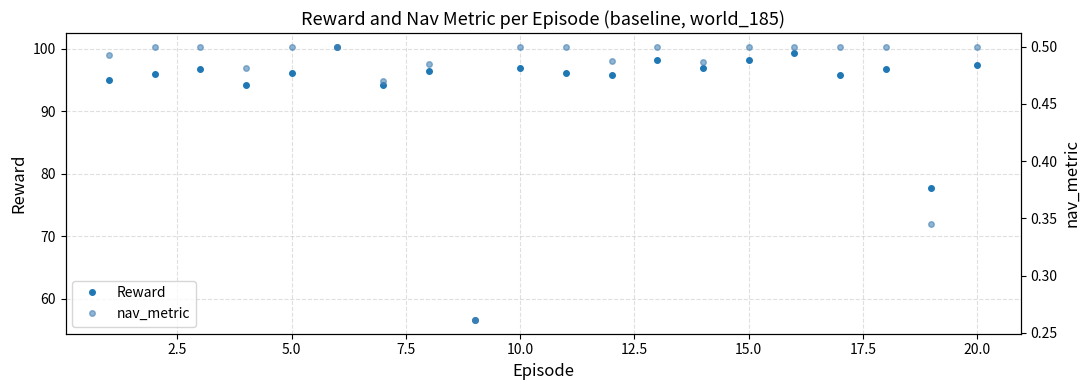

True or false: Reward and nav_metric intersect in this chart.

False